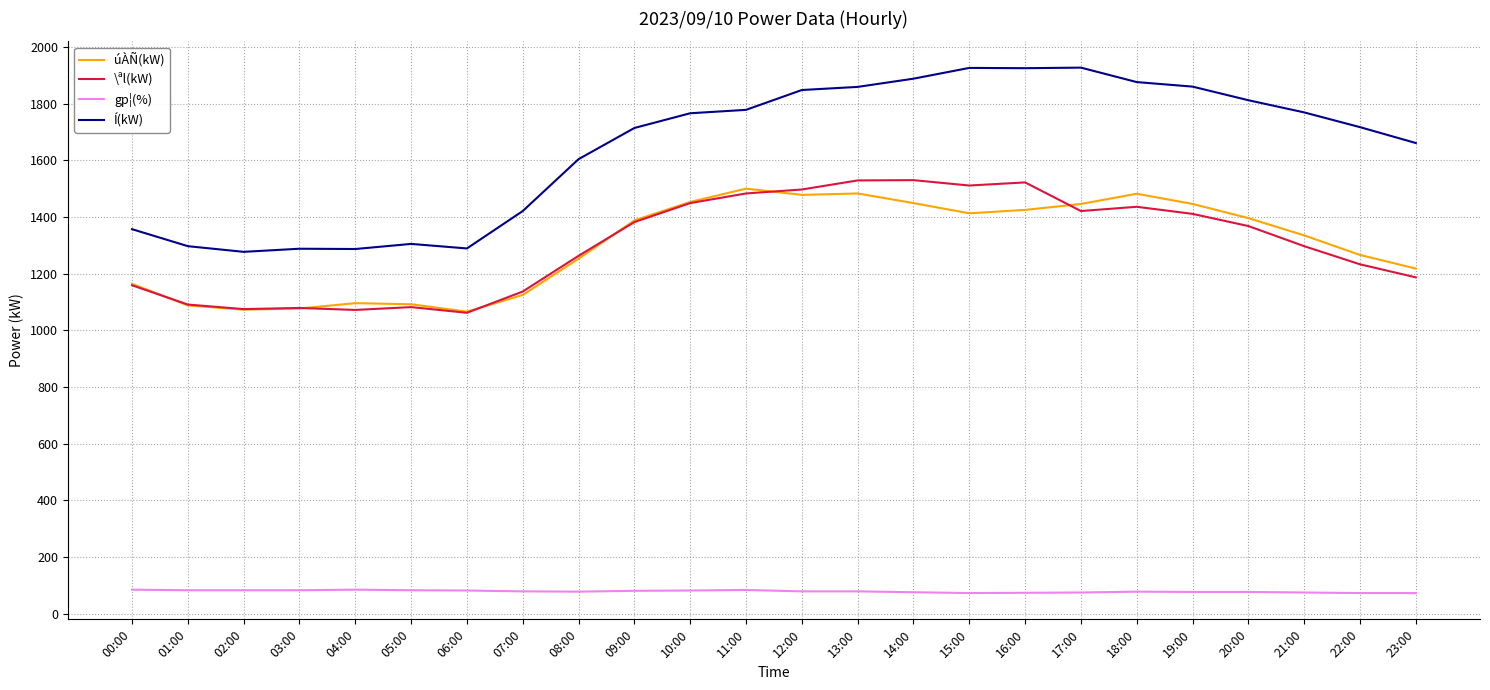

What is the difference between the úÀÑ(kW) values at 21:00 and 13:00?

148